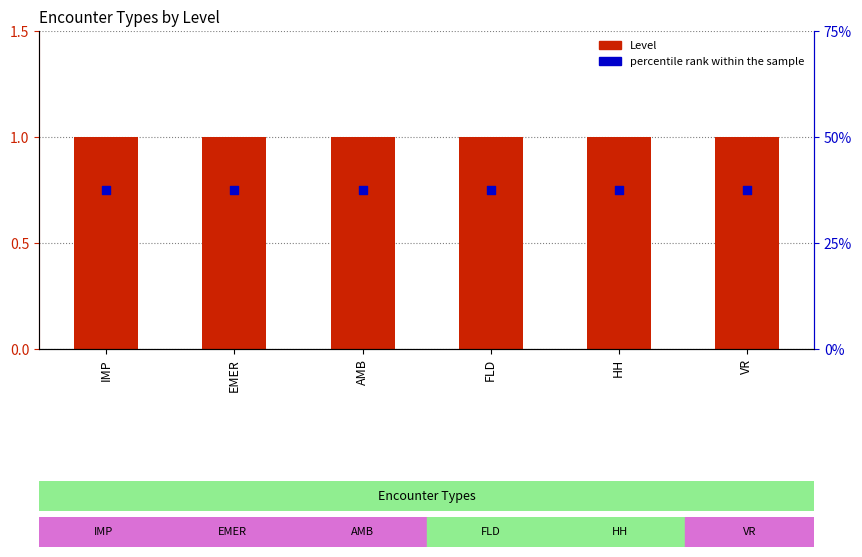

Which series reaches the minimum Y coordinate?

percentile rank within the sample